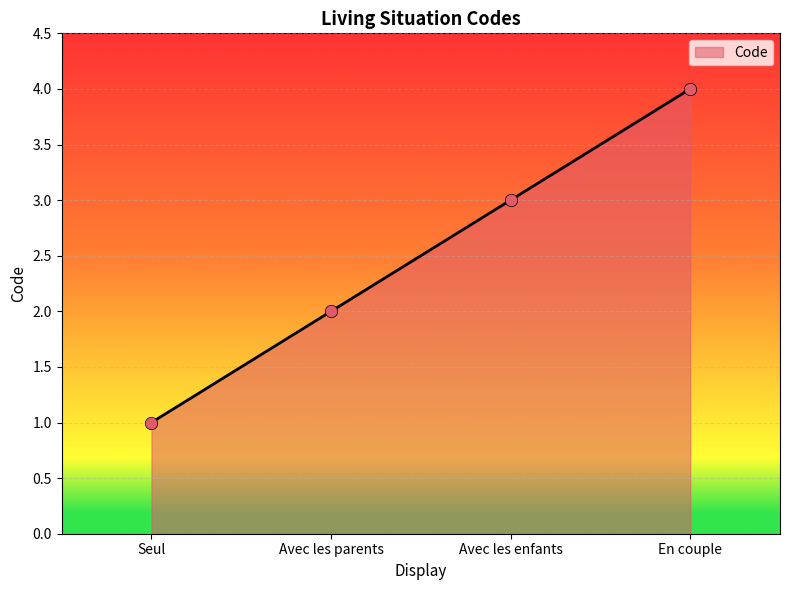

Which has a higher value, Avec les enfants or Seul?

Avec les enfants